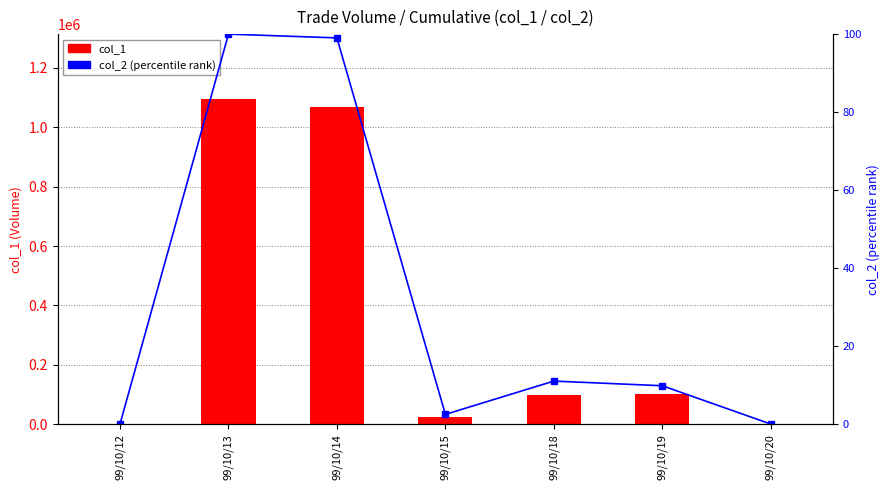

Between 99/10/13 and 99/10/14, which is larger?

99/10/13